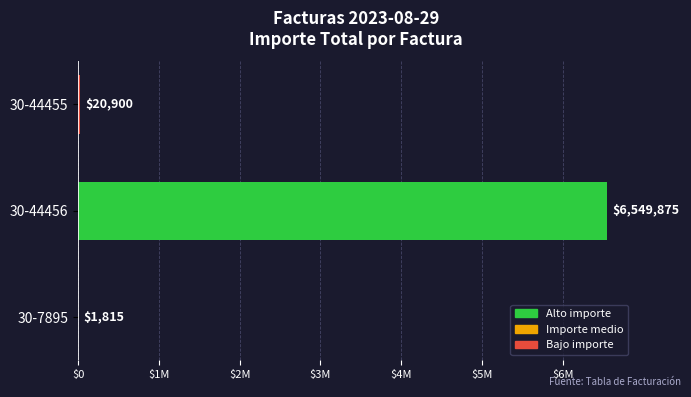

True or false: the data shows 20900 at 30-44455.

True